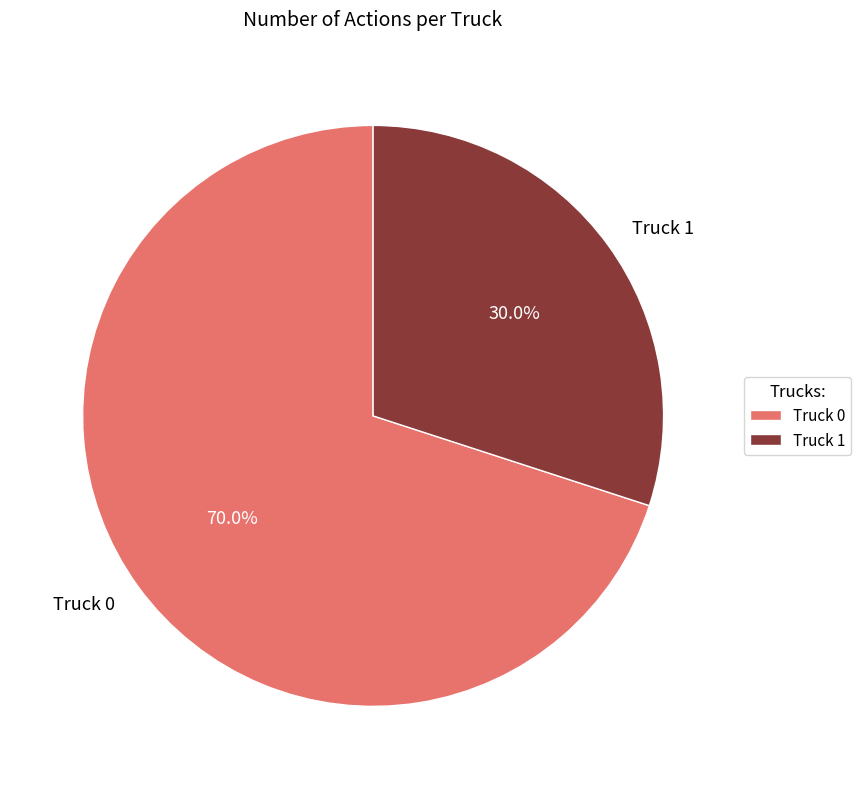

How many slices are in this pie chart?

2